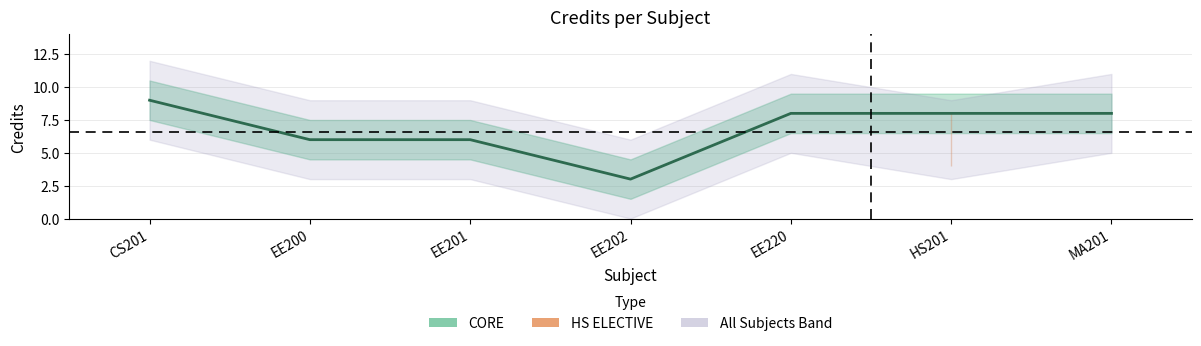

What is the change in value from EE202 to MA201?

+5